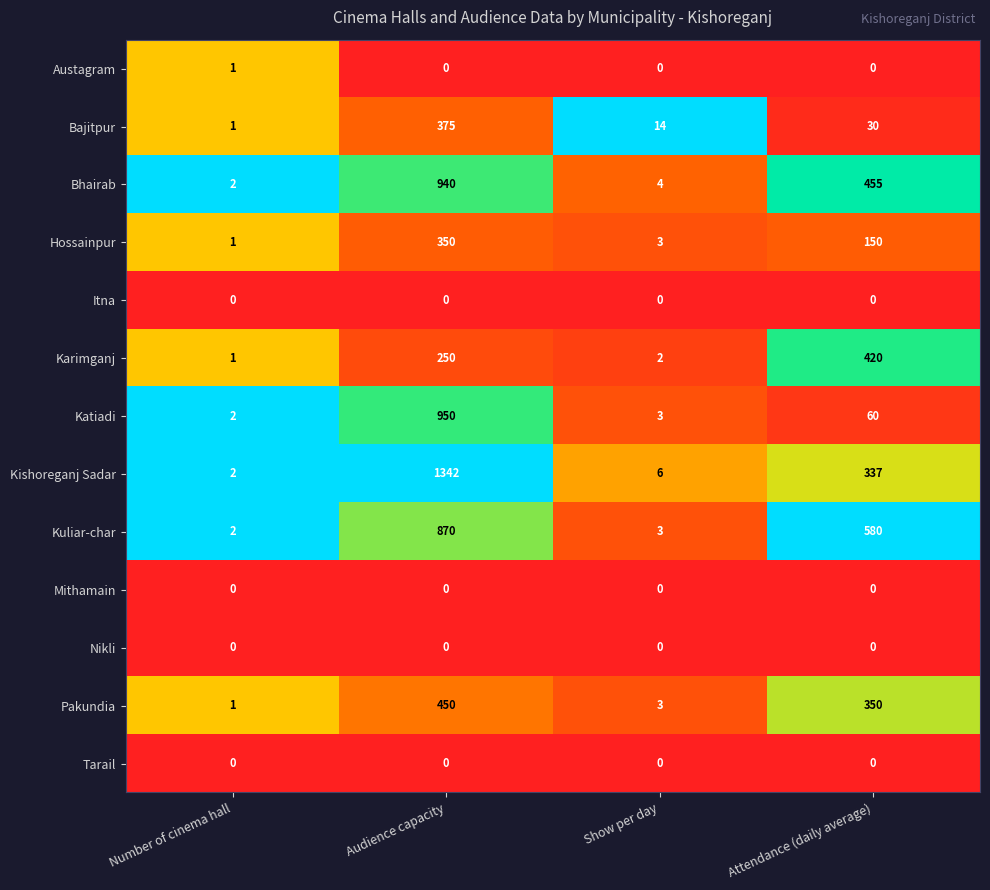

Which category has the highest value across all series?

Audience capacity